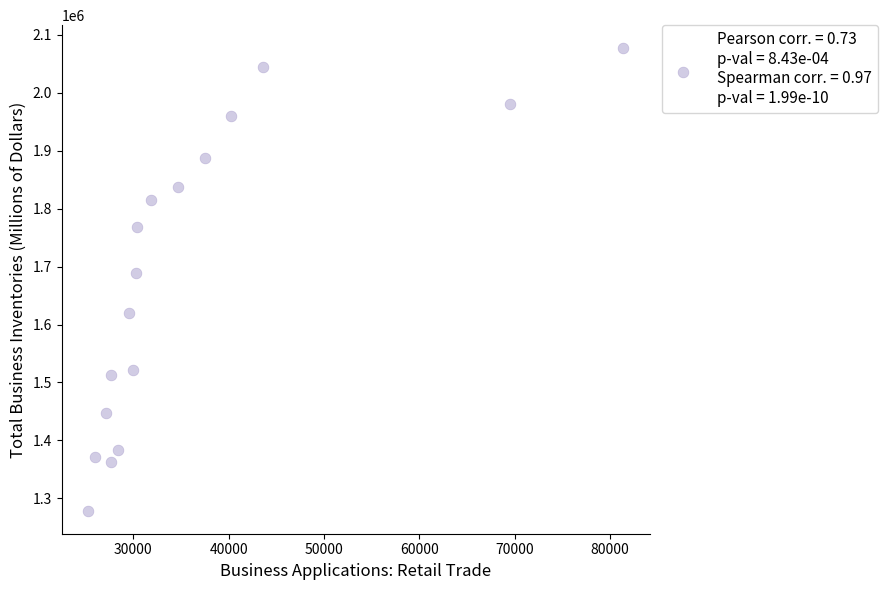

What Y value in the scatter plot is closest to 1677819?

1688290.7